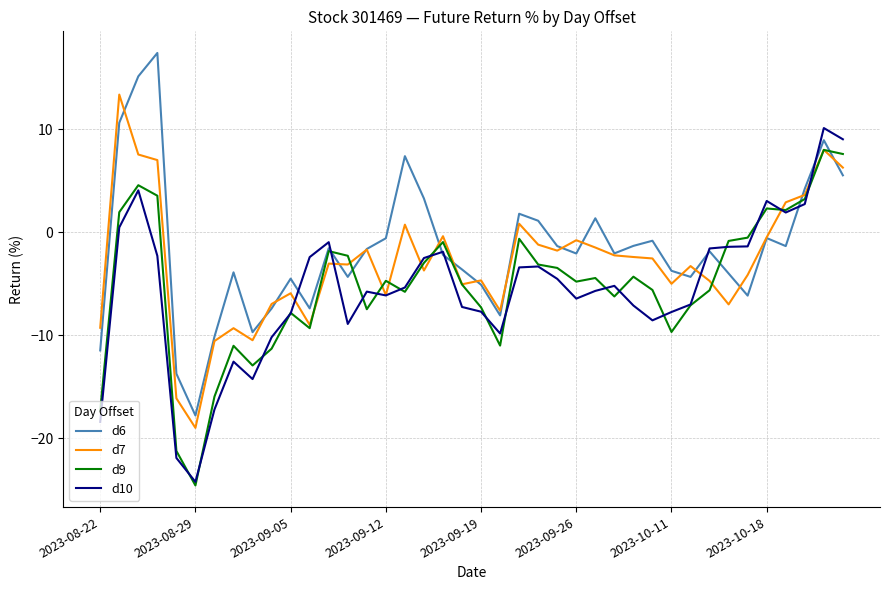

True or false: d9 has more than 0 points higher than both neighbors.

True